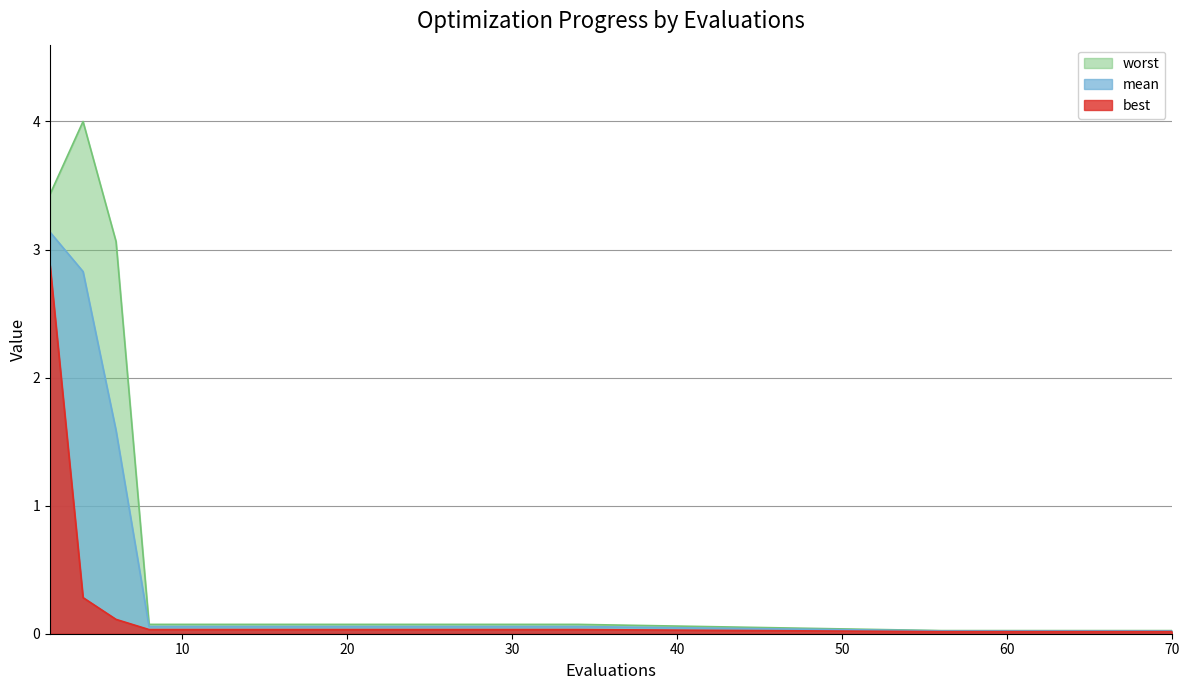

Between 4 and 34, which is larger?

4